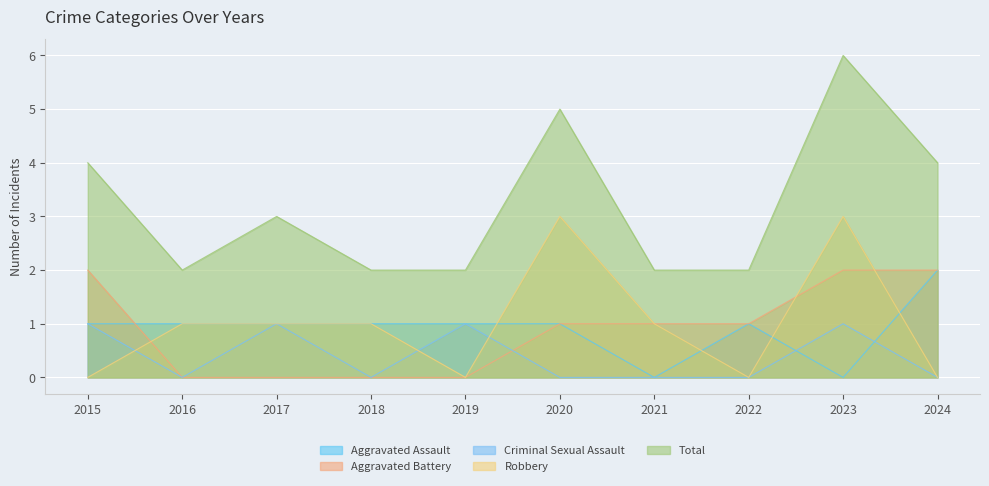

What is the difference between the highest and lowest values at 2021?

2